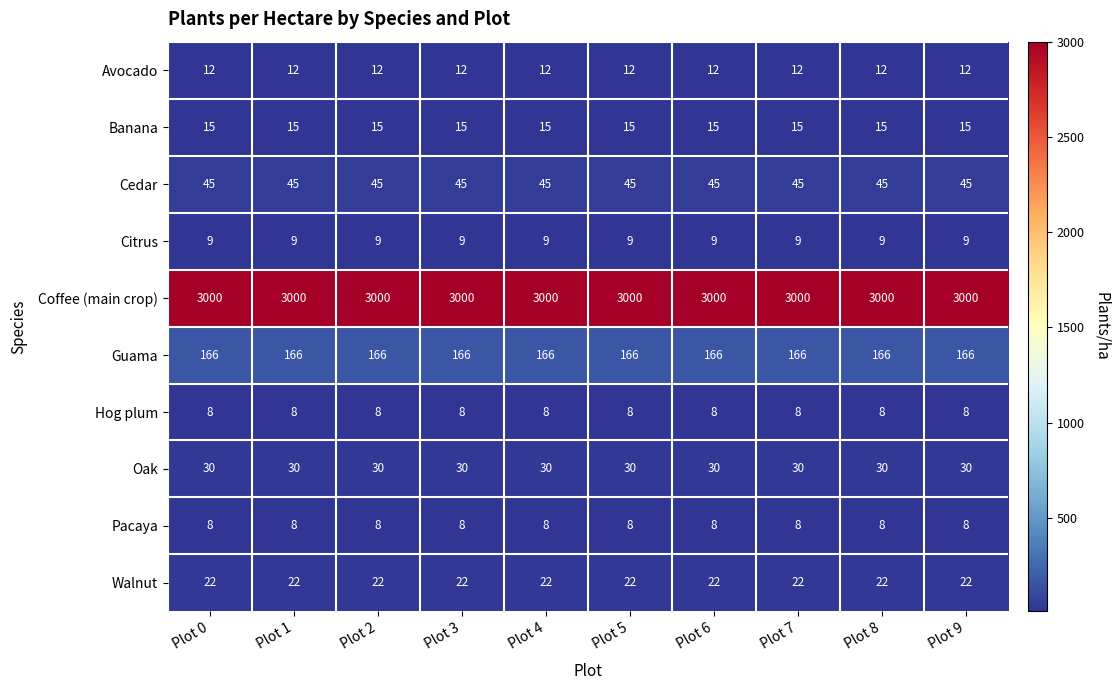

What is the minimum value shown in the chart?

8